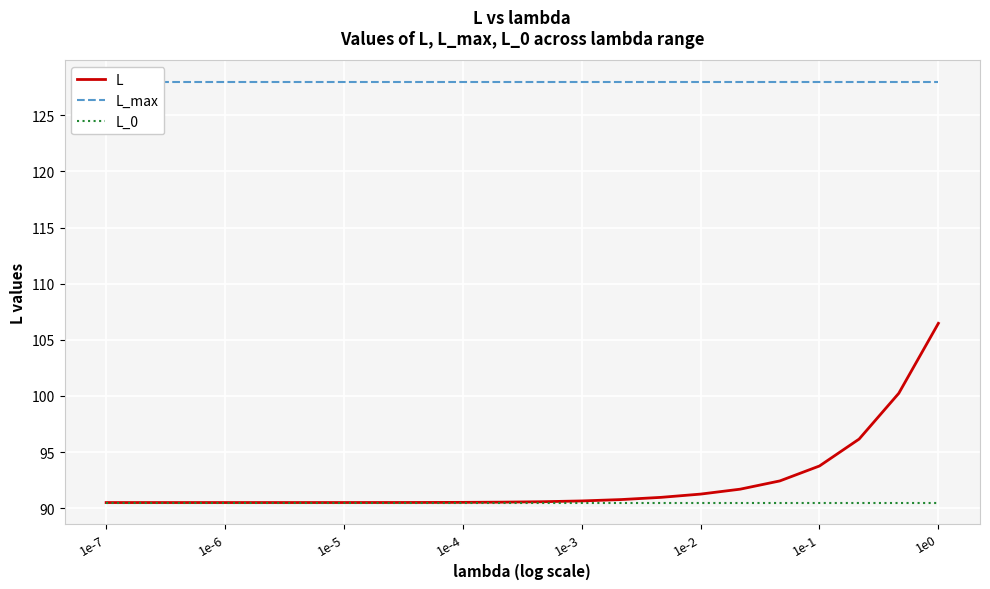

True or false: L_0 has more than 1 interior local peaks.

False